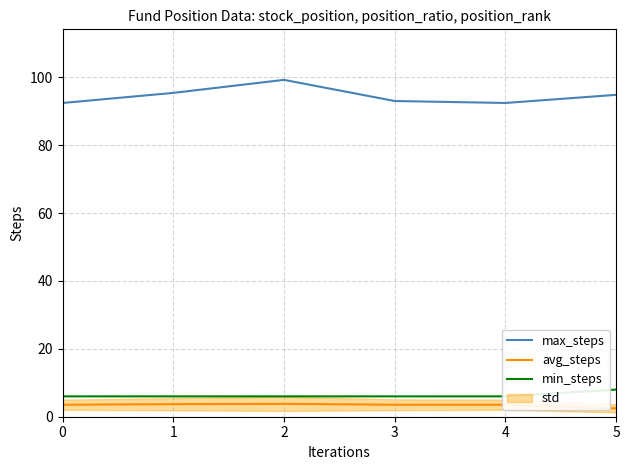

What is the difference between the maximum and minimum values in the min_steps series?

2.0